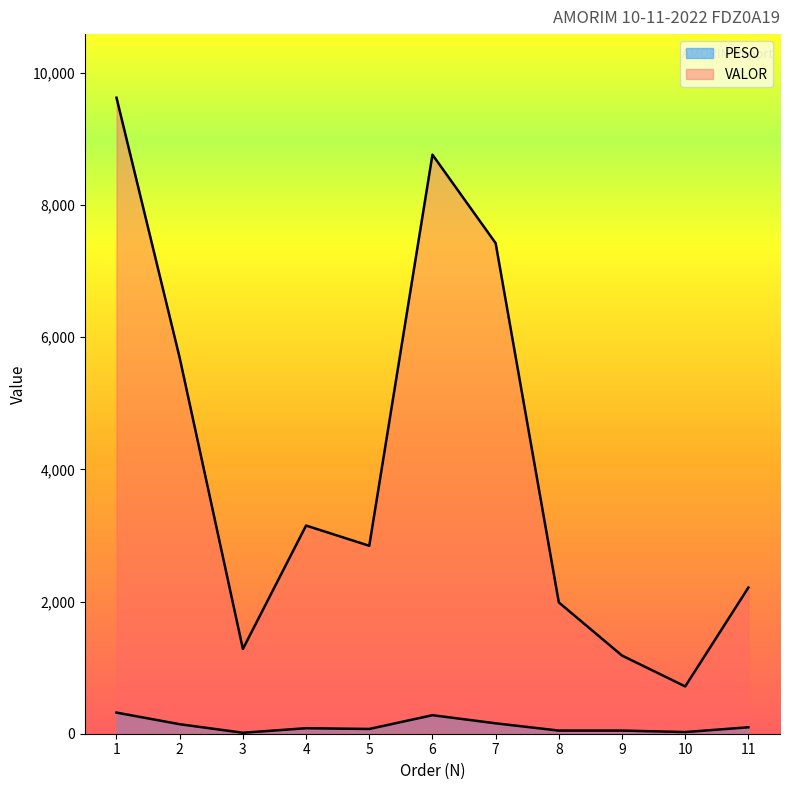

Which series has the widest spread of values?

VALOR